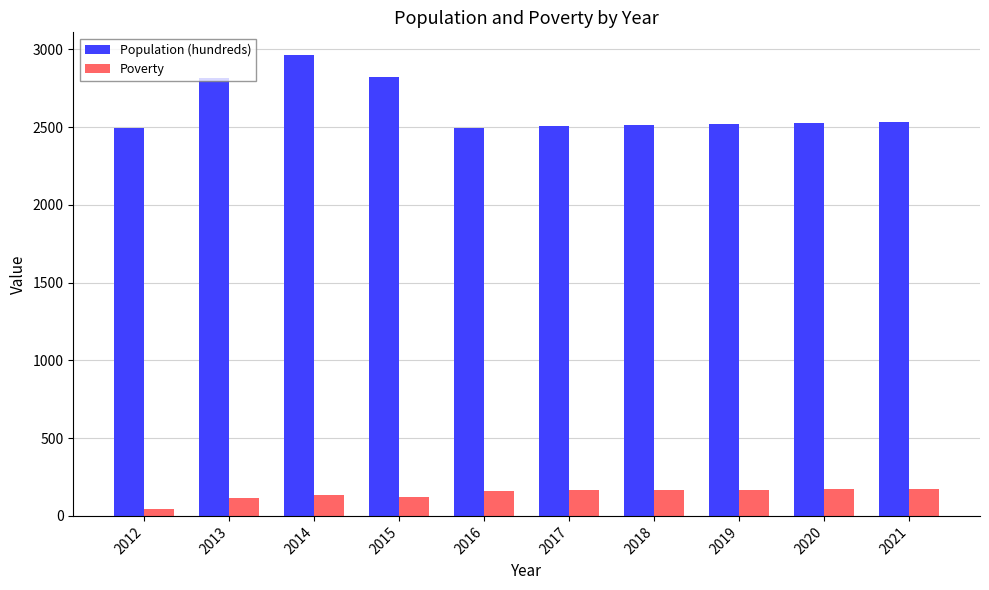

Rank the series at 2016 from lowest to highest value.

Poverty, Population (hundreds)